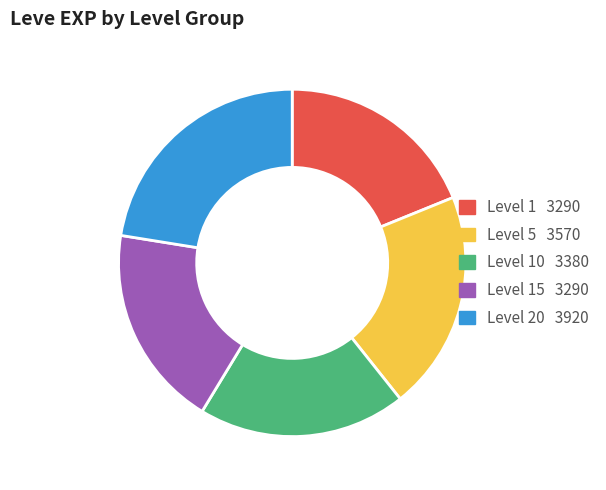

Is there any slice that represents more than half of the pie?

No